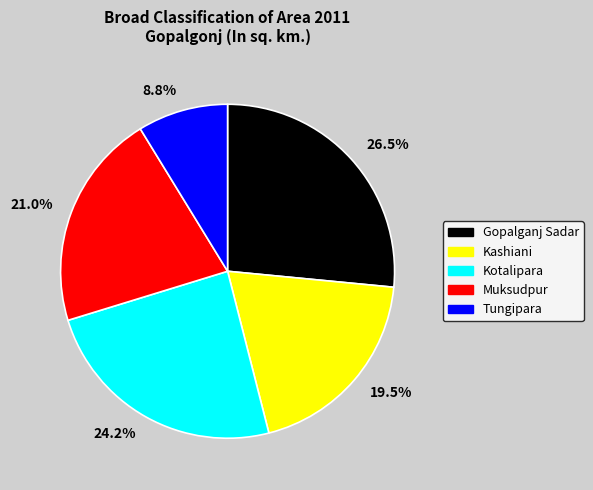

What is the ratio of the value at 21.0% to the value at 19.5%?

1.1